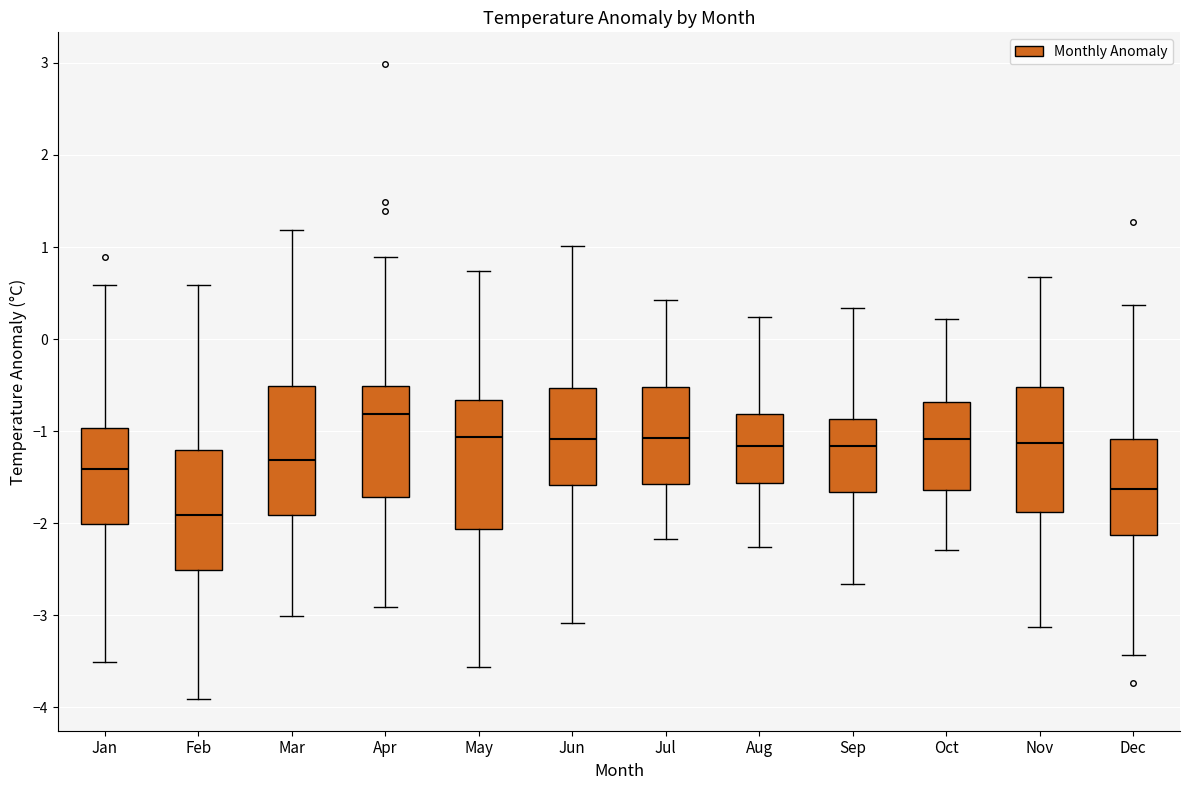

Reading left to right, read every box against the y-axis: the position of its median line, the range the box covers, and the ends of its whiskers. The values are not printed on the chart, so give them approximately, as read against the axis.

Jan: median -1.4, box -2.0 to -1.0, whiskers -3.5 to 0.6
Feb: median -1.9, box -2.5 to -1.2, whiskers -3.9 to 0.6
Mar: median -1.3, box -1.9 to -0.5, whiskers -3.0 to 1.2
Apr: median -0.8, box -1.7 to -0.5, whiskers -2.9 to 0.9
May: median -1.1, box -2.1 to -0.7, whiskers -3.6 to 0.7
Jun: median -1.1, box -1.6 to -0.5, whiskers -3.1 to 1.0
Jul: median -1.1, box -1.6 to -0.5, whiskers -2.2 to 0.4
Aug: median -1.2, box -1.6 to -0.8, whiskers -2.3 to 0.2
Sep: median -1.2, box -1.7 to -0.9, whiskers -2.7 to 0.3
Oct: median -1.1, box -1.6 to -0.7, whiskers -2.3 to 0.2
Nov: median -1.1, box -1.9 to -0.5, whiskers -3.1 to 0.7
Dec: median -1.6, box -2.1 to -1.1, whiskers -3.4 to 0.4